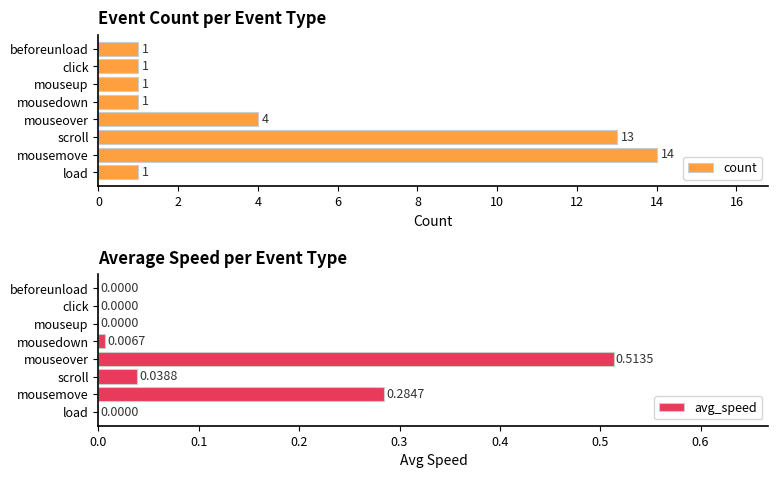

List the series in order of their overall mean, lowest first.

avg_speed, count